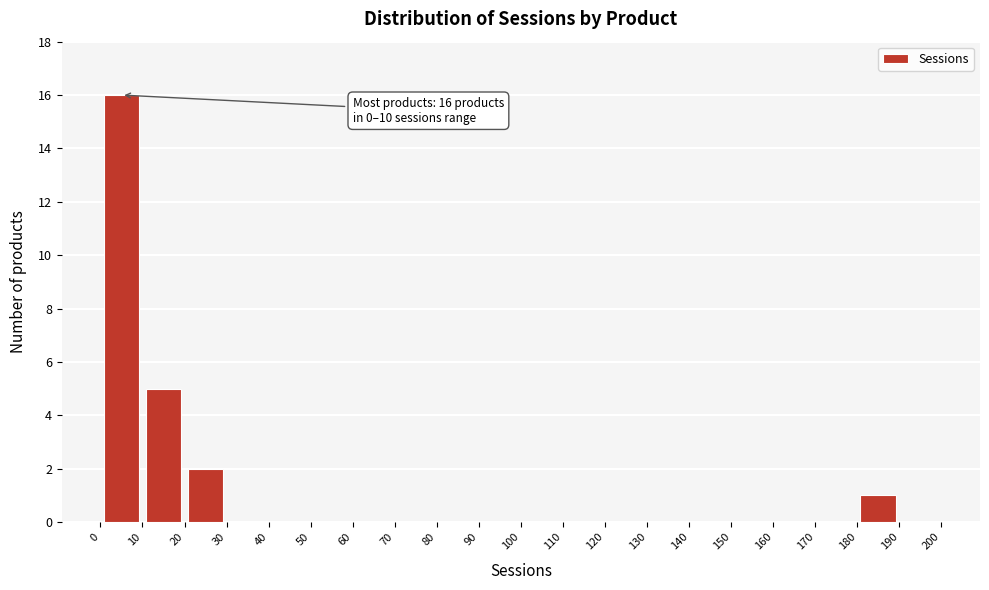

Over which range of the x-axis is the bar tallest?

0 to 10